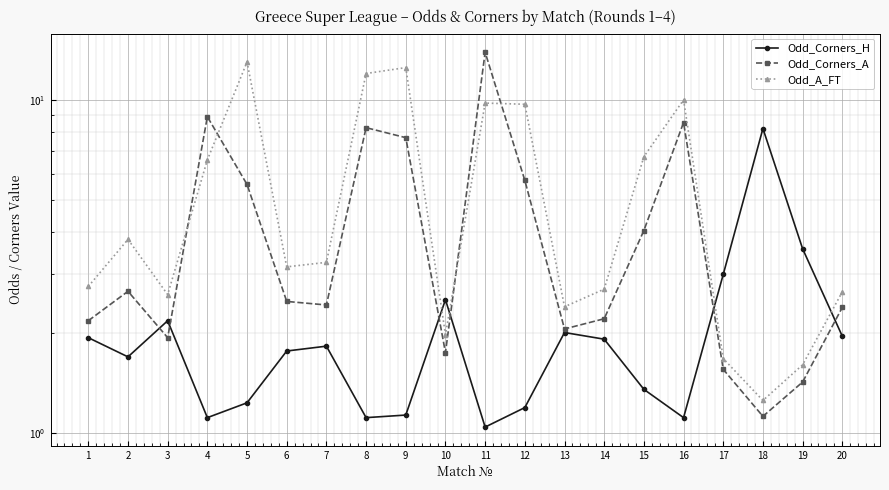

Read the Odd_Corners_H value at 9.

1.1